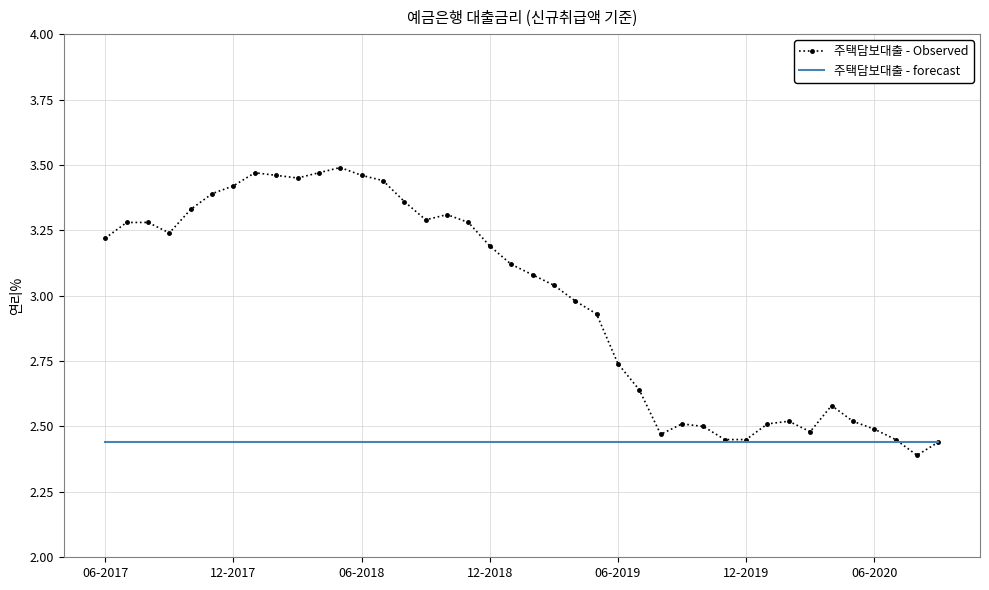

Rank the series by their average value, from lowest to highest.

주택담보대출 - forecast, 주택담보대출 - Observed